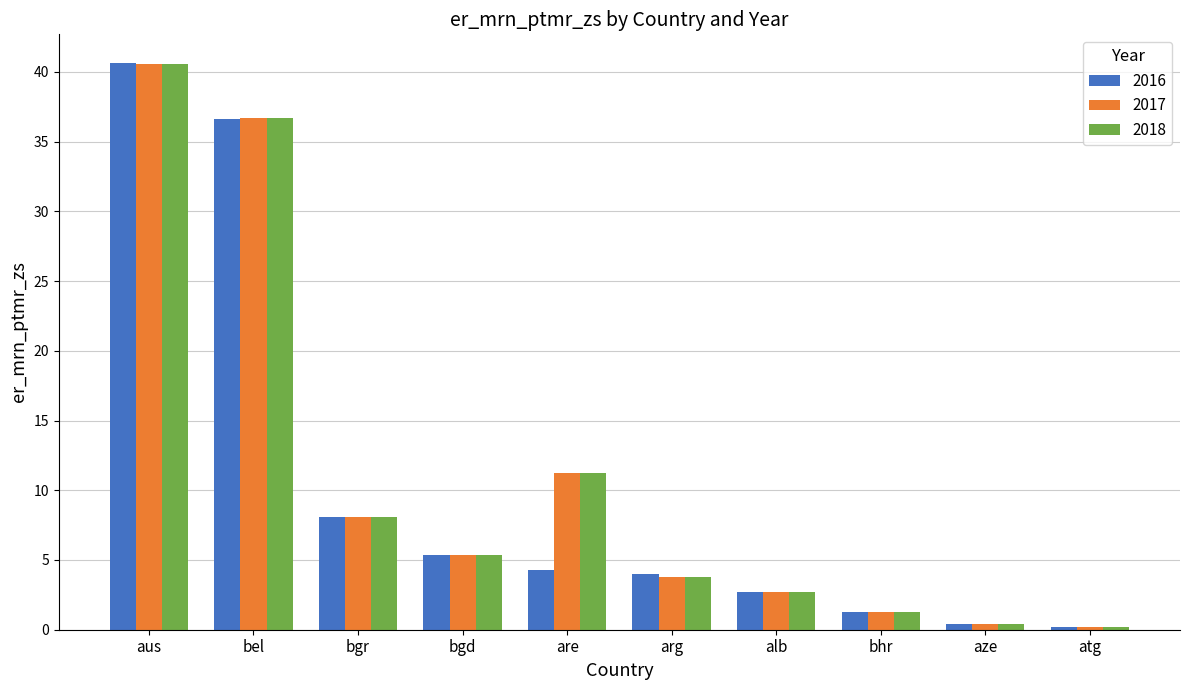

The 2016 series shows 36.7 at bel. True or false?

True